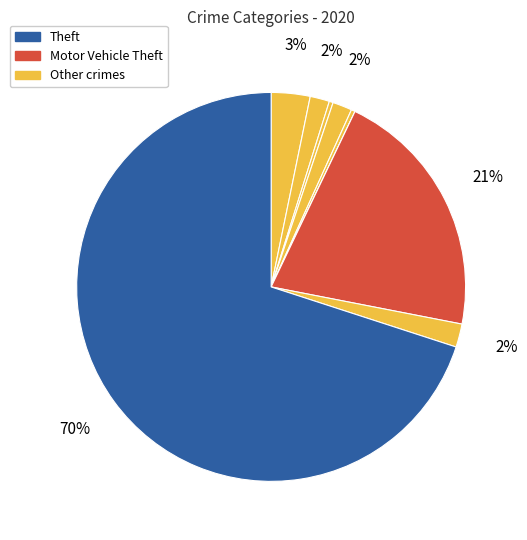

How many segments does this pie chart have?

9